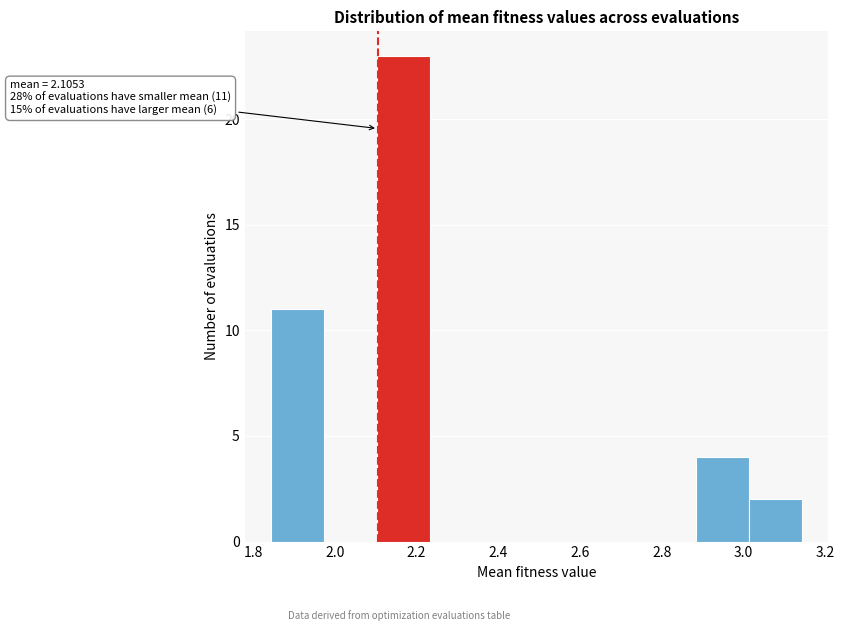

Over which range of the x-axis is the bar tallest?

2.10 to 2.24